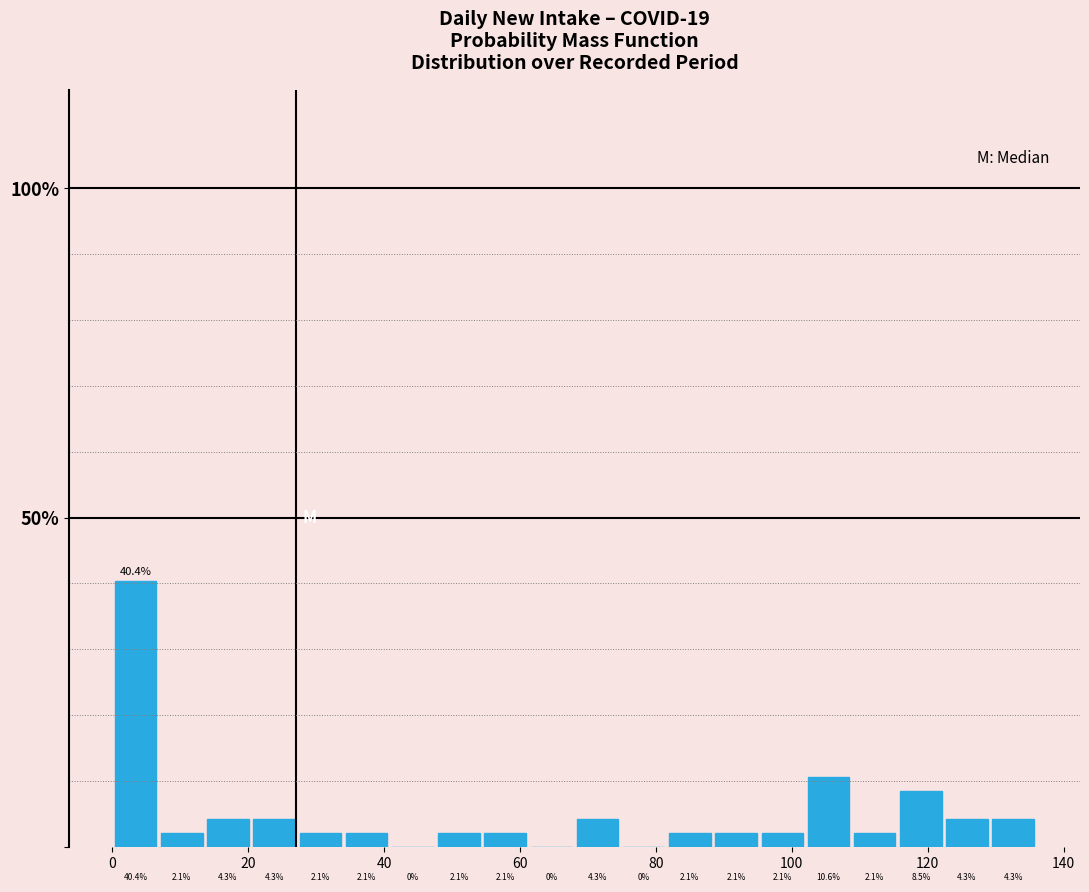

Read against the x-axis, roughly where is the centre of the tallest bar?

4